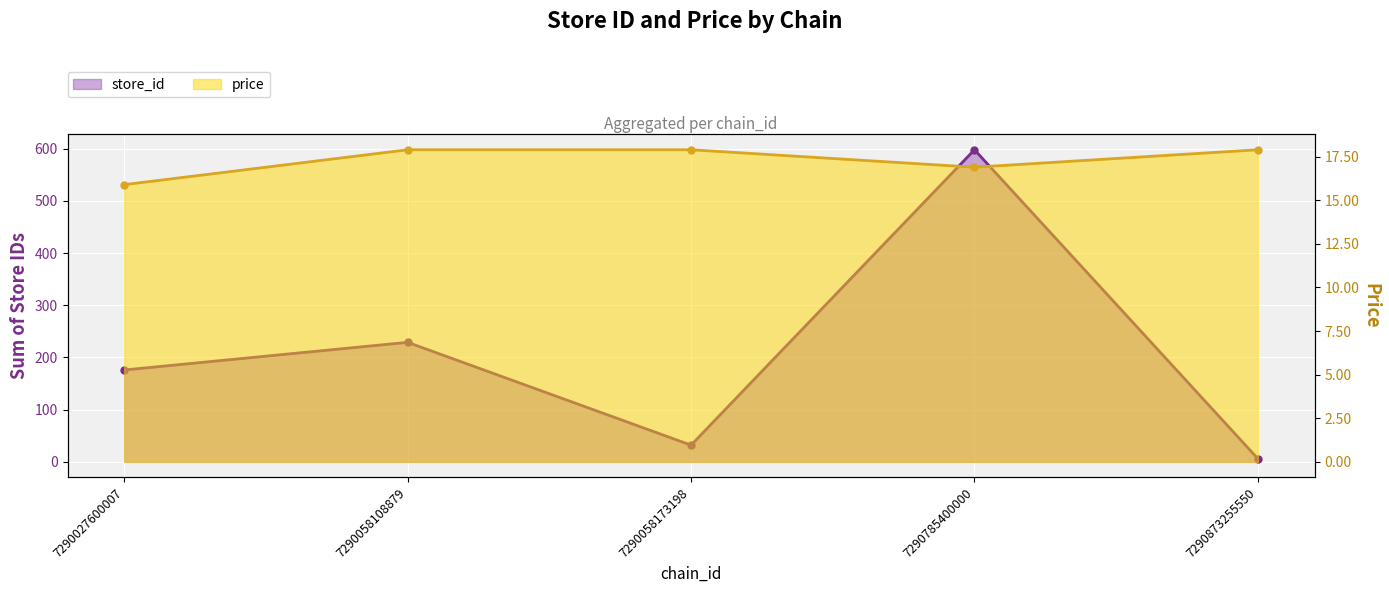

How many lines are shown in the chart?

2